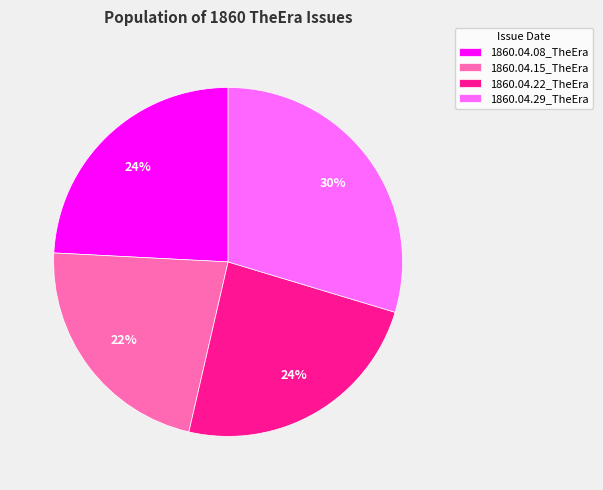

Which slice is the largest?

1860.04.29_TheEra